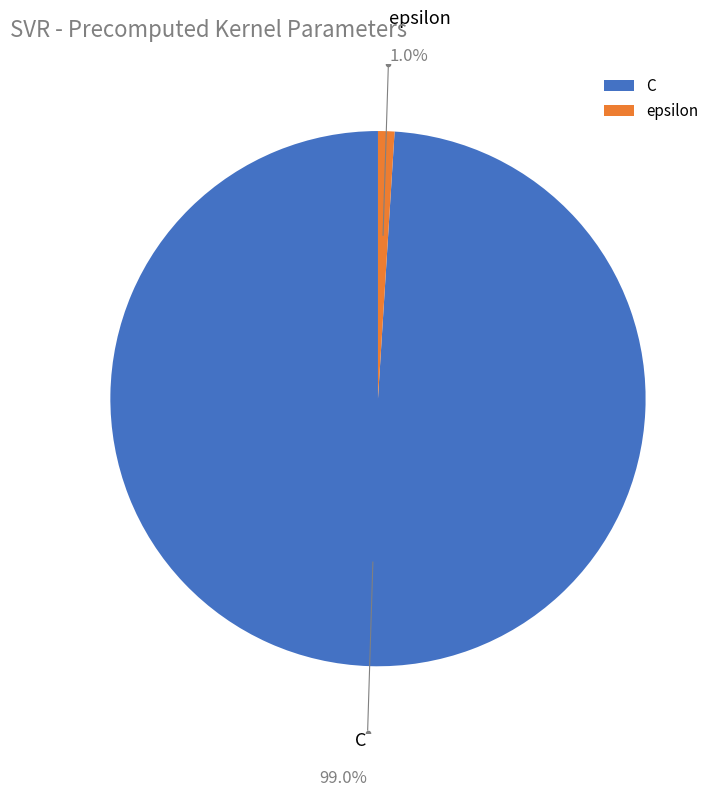

Which category has the biggest portion of the pie?

C